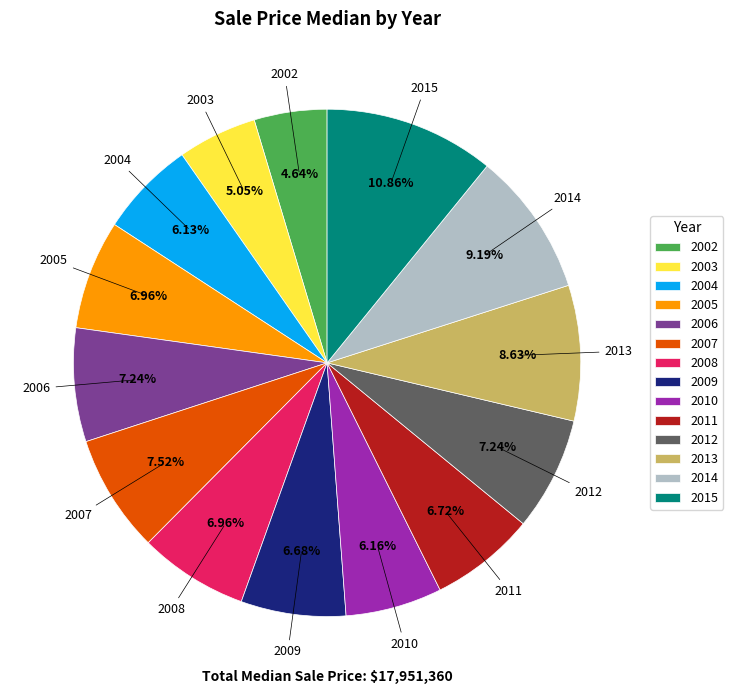

What is the ratio of the value at 2007 to the value at 2003?

1.5